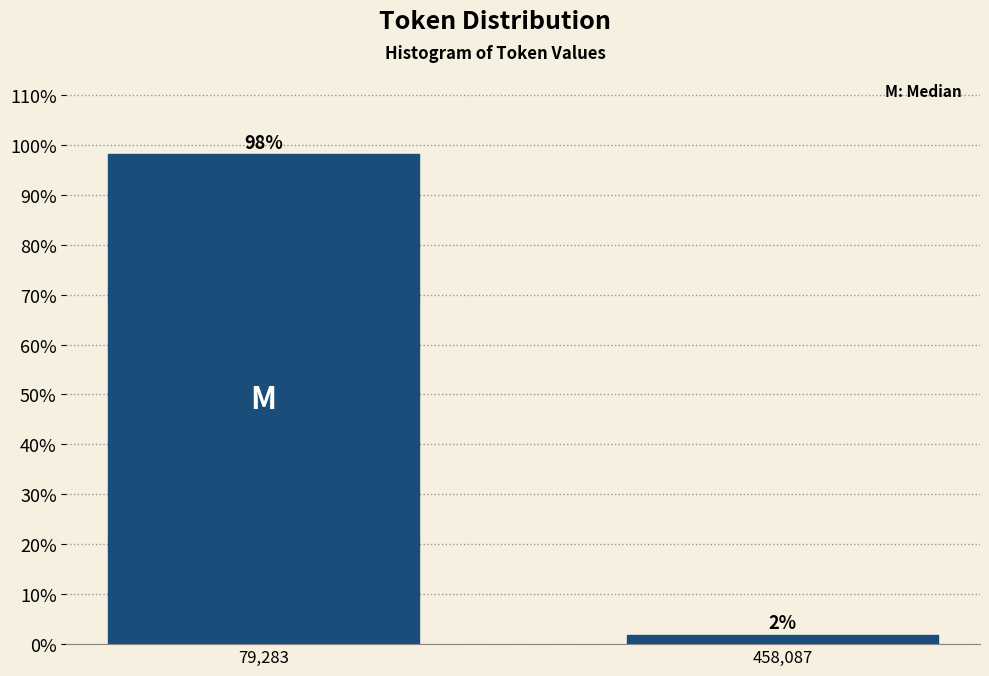

Which has a higher value, 458,087 or 79,283?

79,283